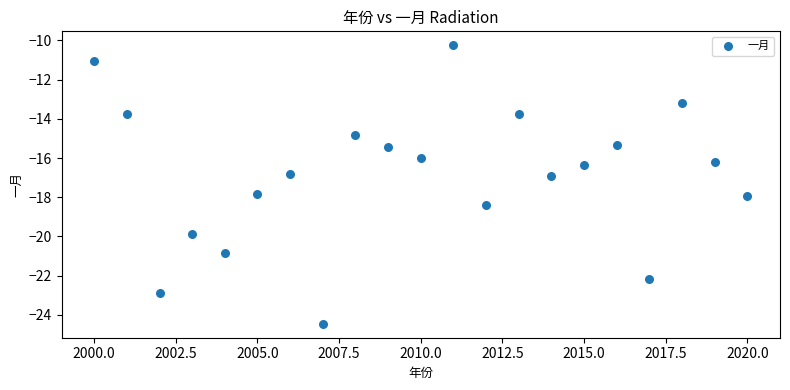

What is the range of Y values (max minus min)?

14.2